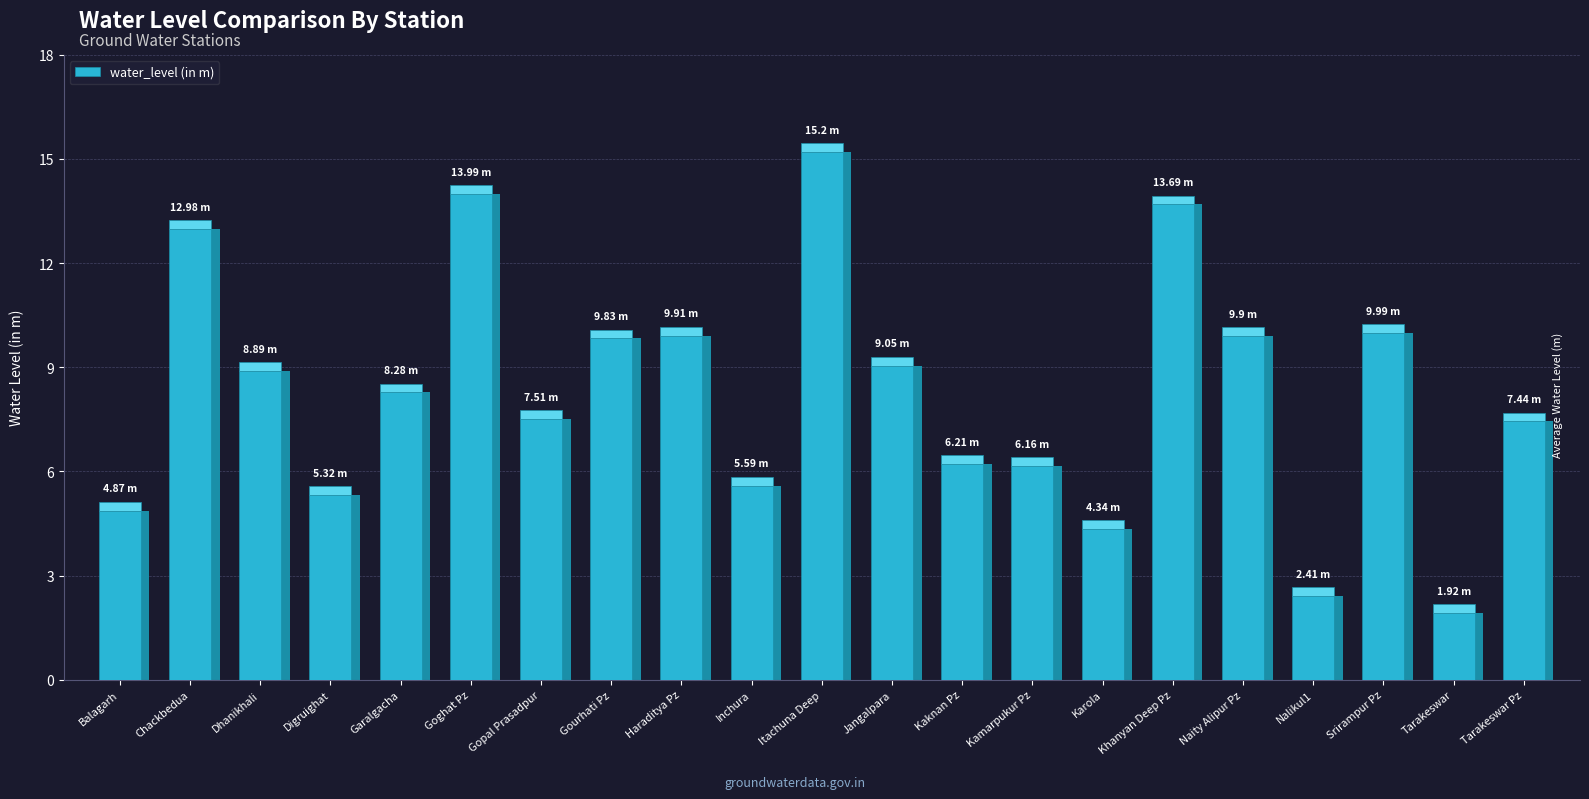

True or false: the data shows 9.1 at Jangalpara.

True